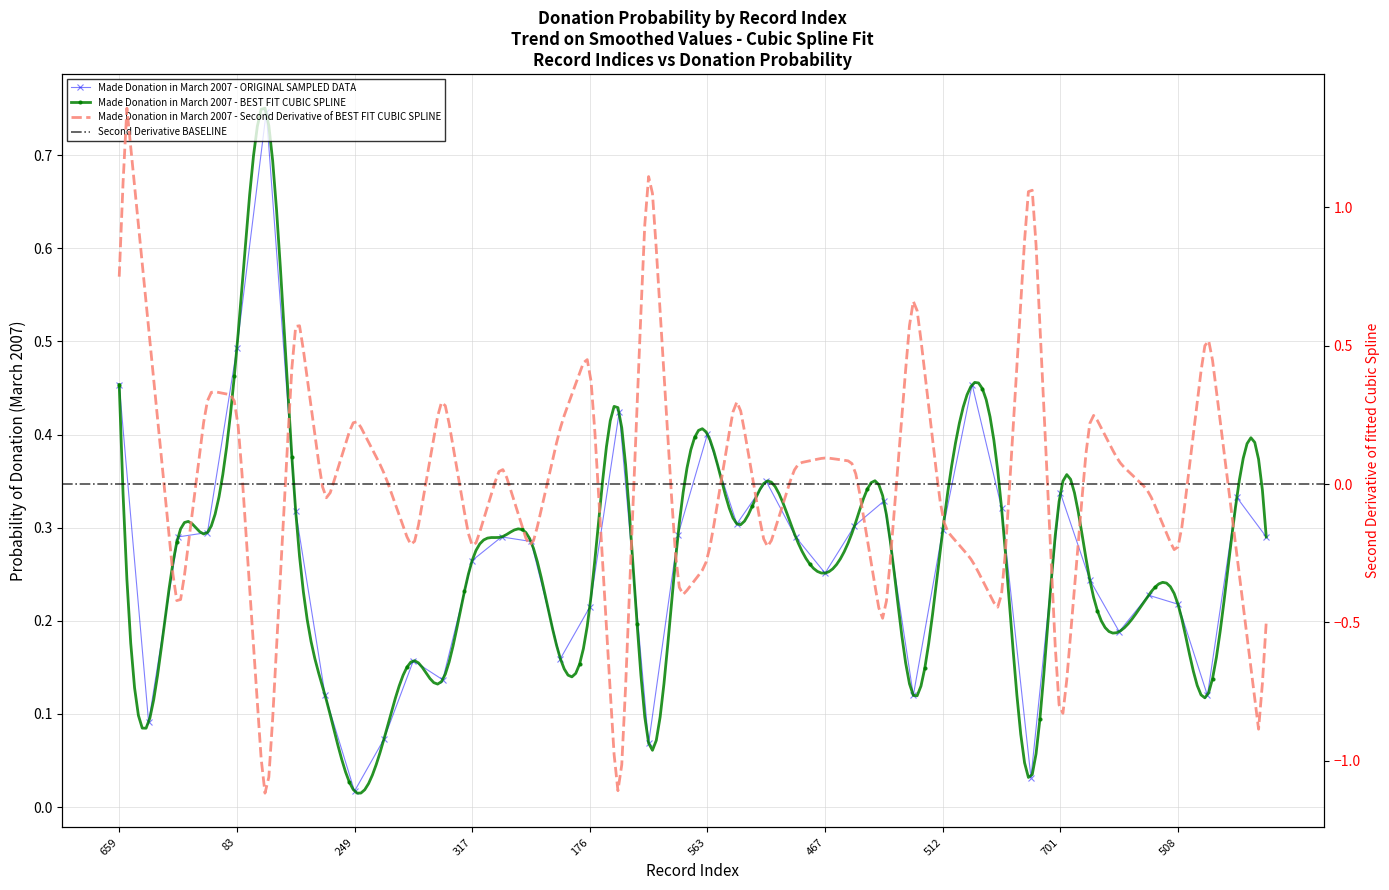

Rank the categories by value from lowest to highest.

249, 487, 139, 728, 276, 244, 294, 515, 534, 129, 192, 536, 176, 508, 240, 419, 467, 317, 696, 263, 401, 101, 650, 423, 303, 512, 382, 56, 530, 389, 466, 283, 701, 528, 563, 571, 659, 659, 83, 500